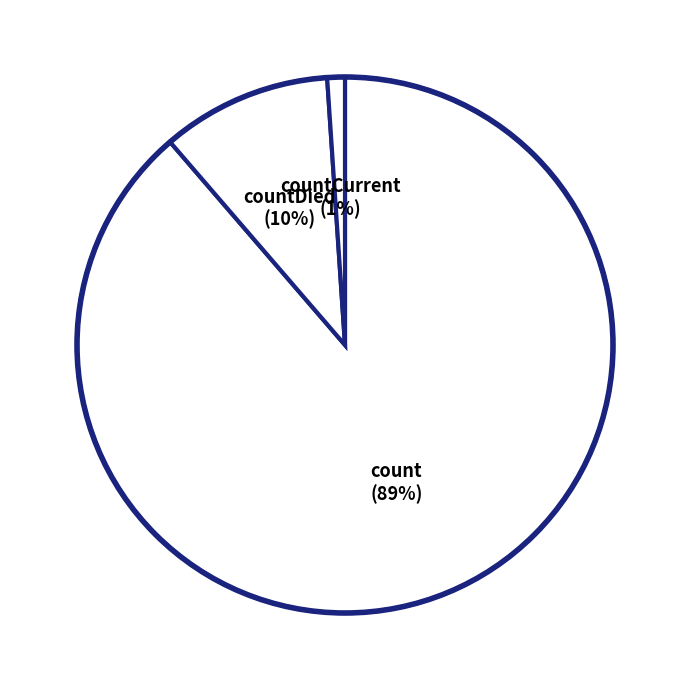

Which slice is the smallest?

countCurrent